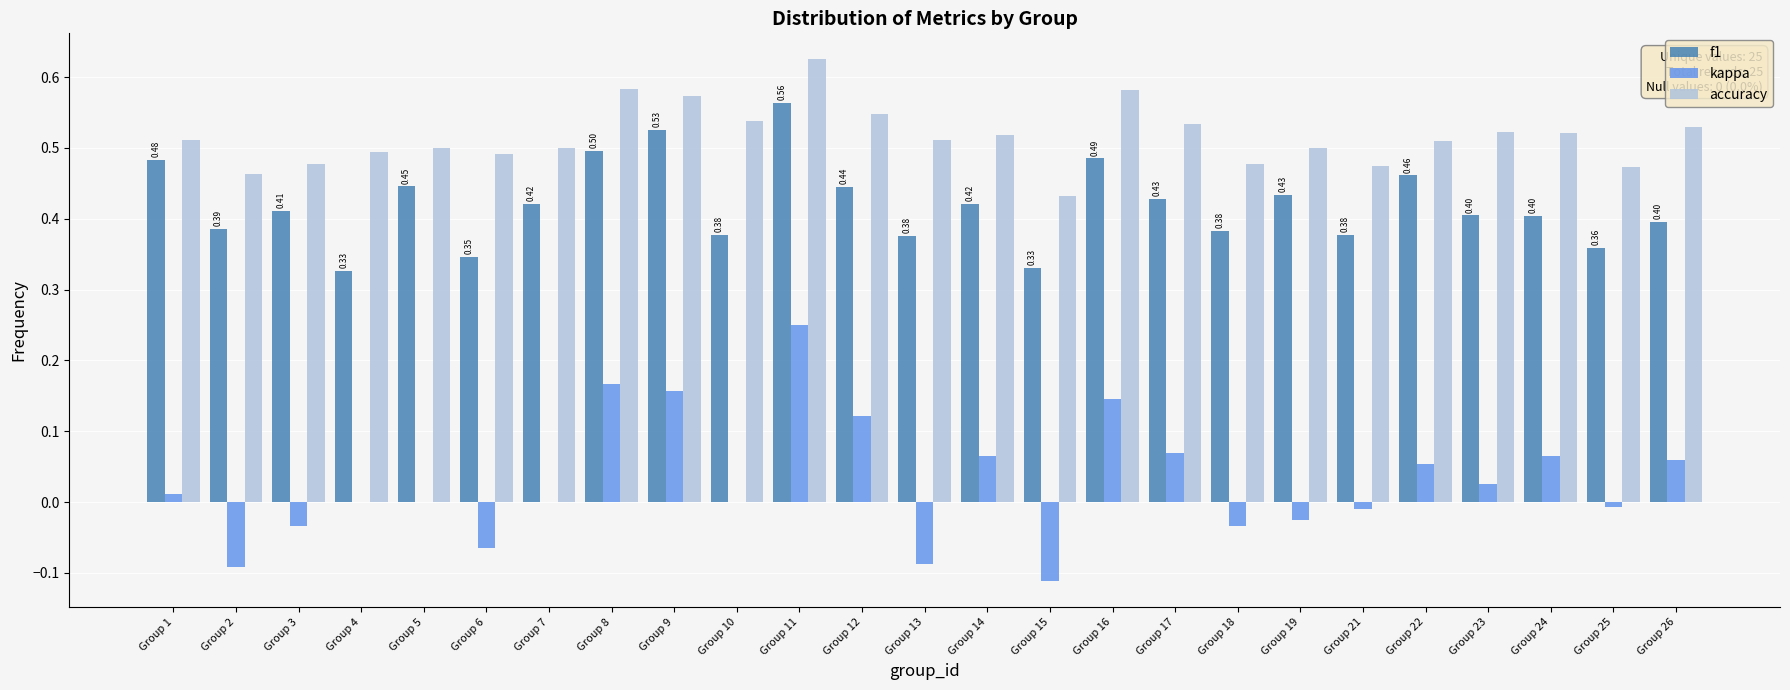

What is the sum of all accuracy values?

12.9